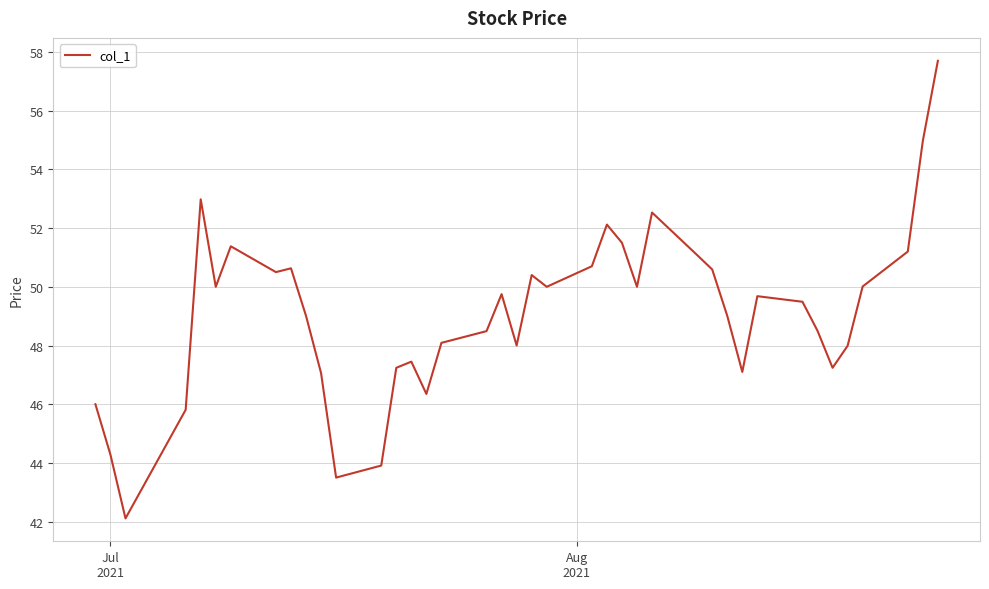

Reading right to left, what are all the values shown in this chart?

57.7	55.0	51.2	50.0	48.0	47.2	48.5	49.5	49.7	47.1	49.0	50.6	51.1	52.5	50.0	51.5	52.1	50.7	50.0	50.4	48.0	49.8	48.5	48.1	46.3	47.5	47.2	43.9	43.5	47.1	49.0	50.6	50.5	51.4	50.0	53.0	45.8	42.1	44.3	46.0